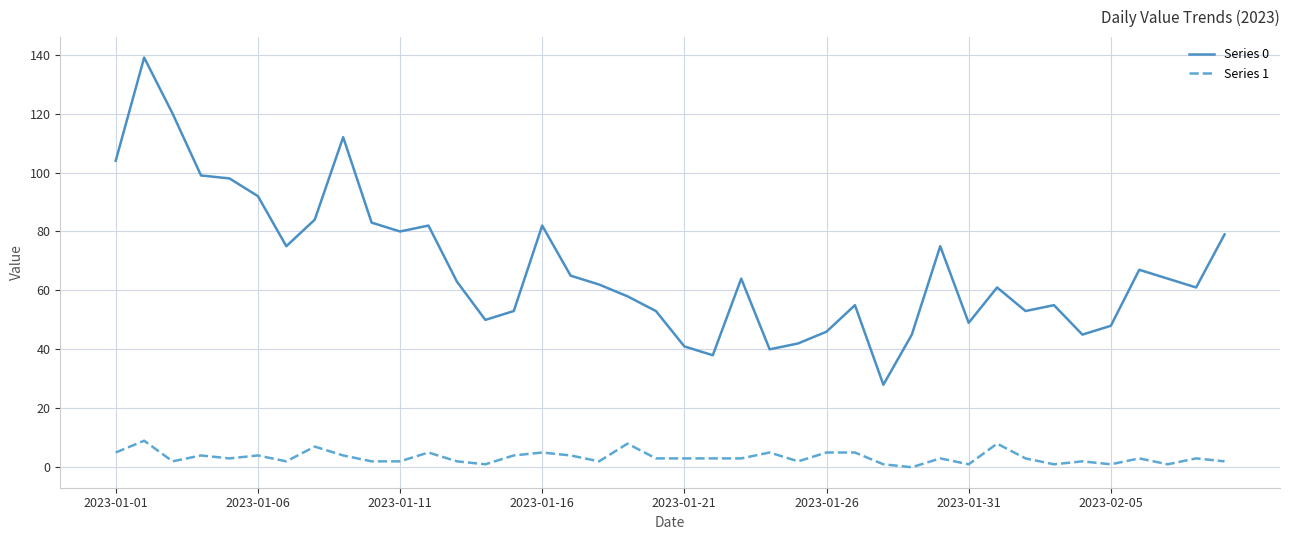

True or false: Series 1 and Series 0 cross at least once.

False